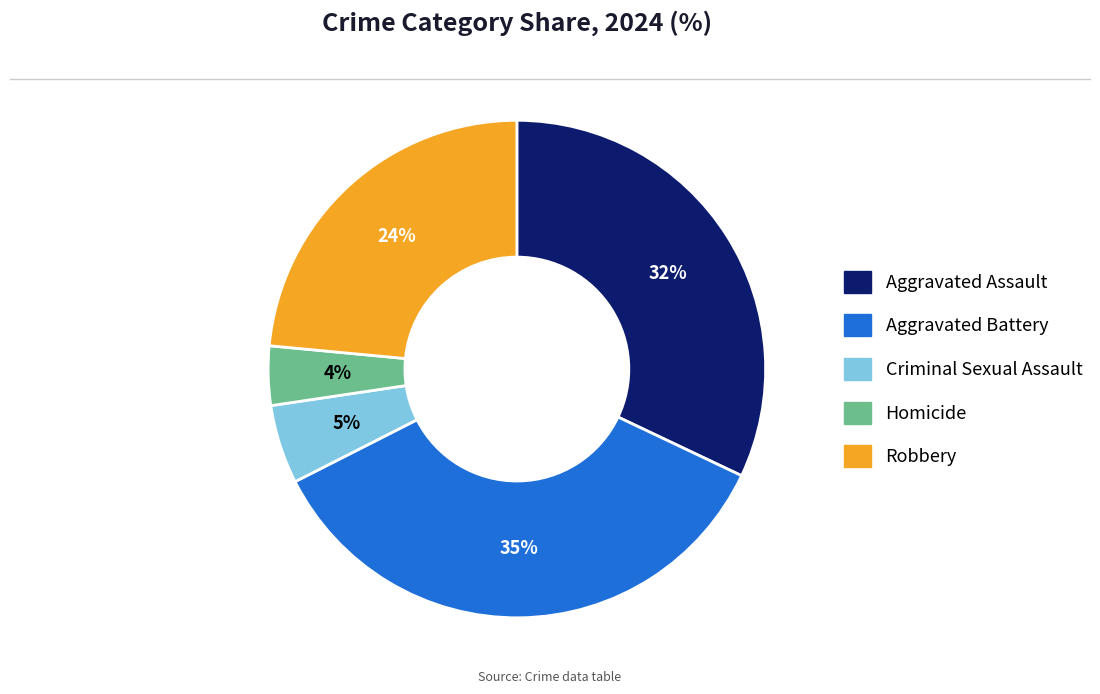

How many segments does this pie chart have?

5